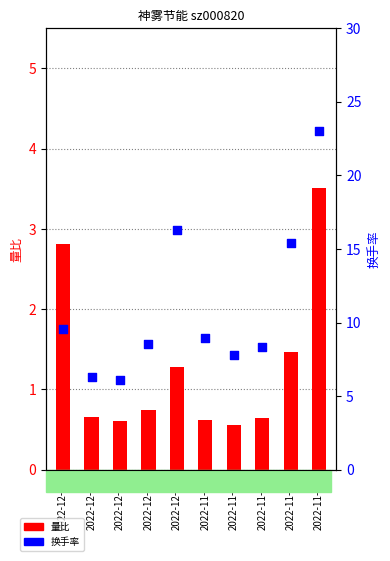

Which series contains the lowest Y value?

量比